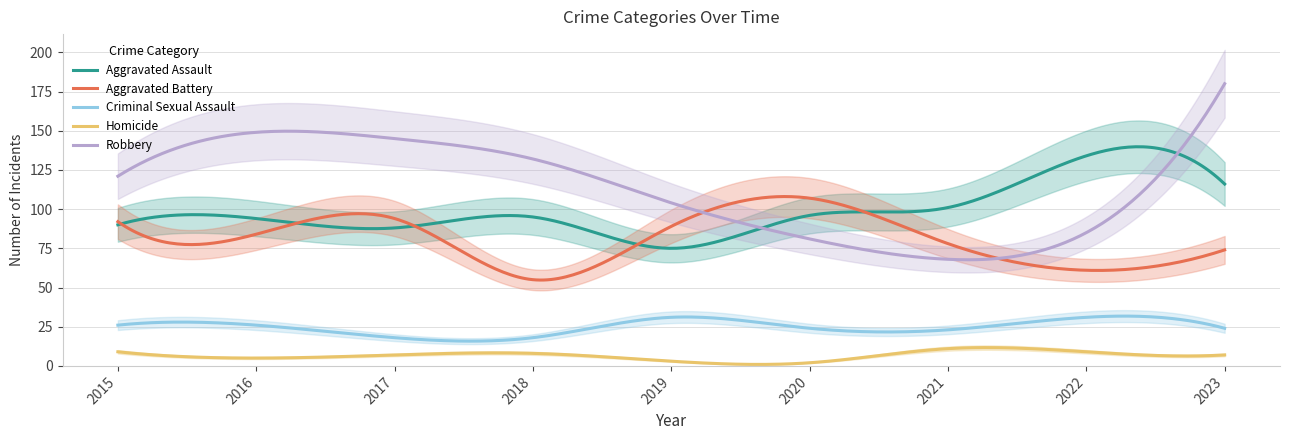

True or false: Robbery and Criminal Sexual Assault intersect in this chart.

False